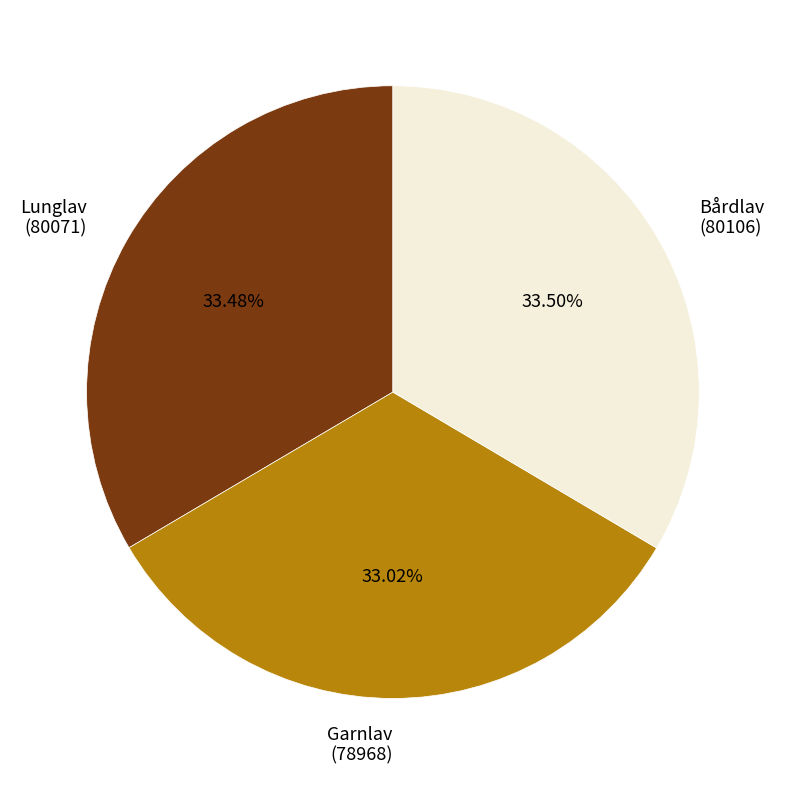

Is there a majority slice in this chart?

No